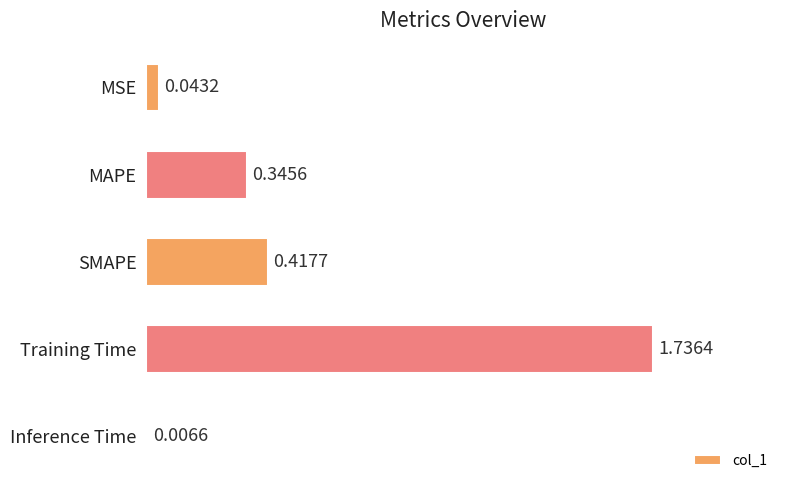

What is the sum of all values?

2.5